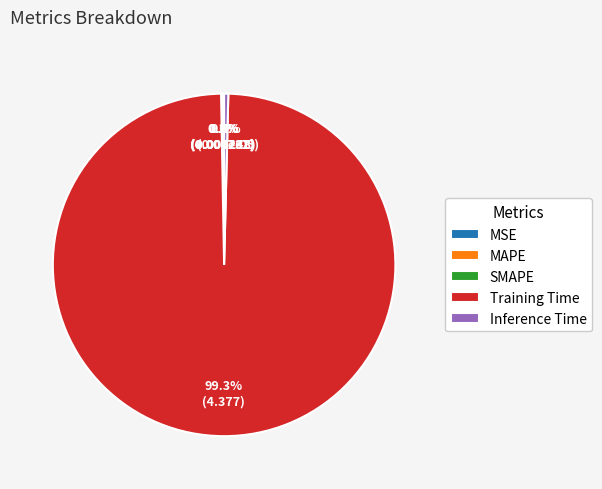

Does any single category account for the majority?

Yes